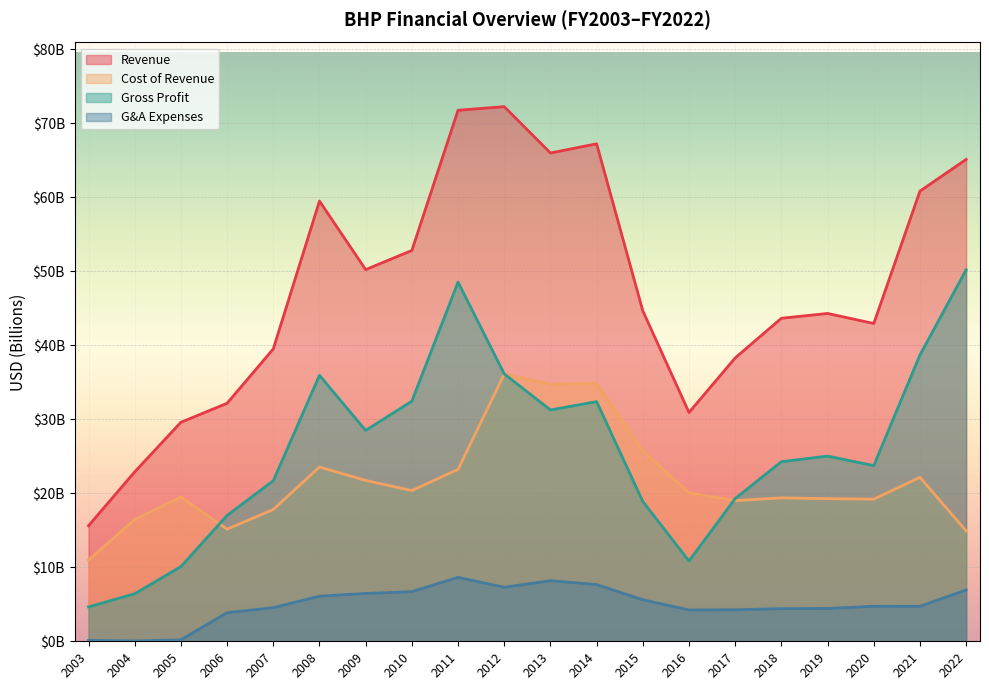

Between 2006 and 2015, which is larger?

2015